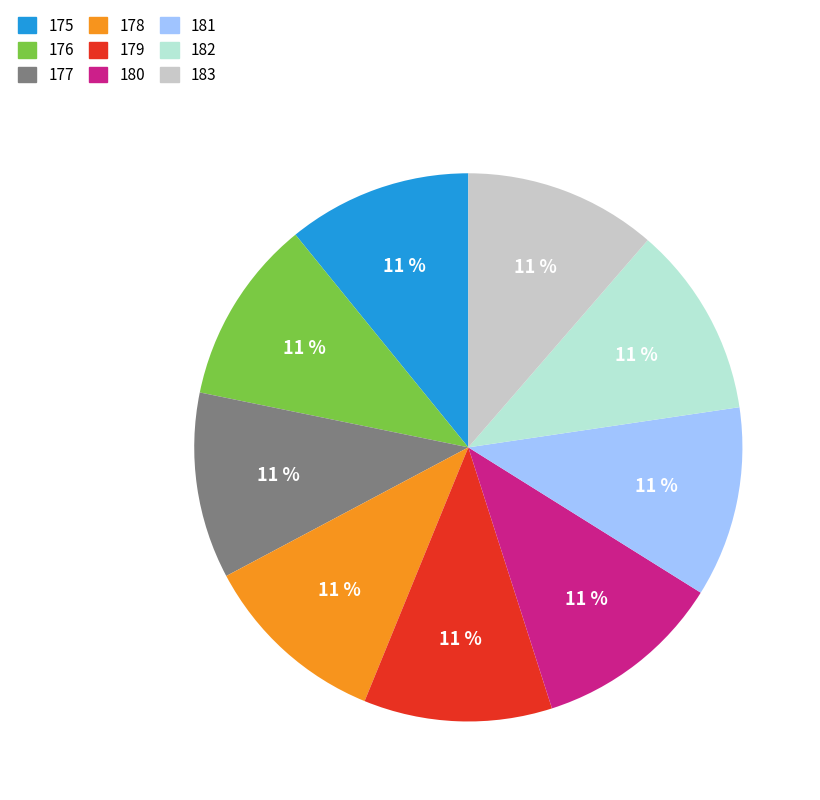

Is the sum of 183 and 180 greater than half?

No